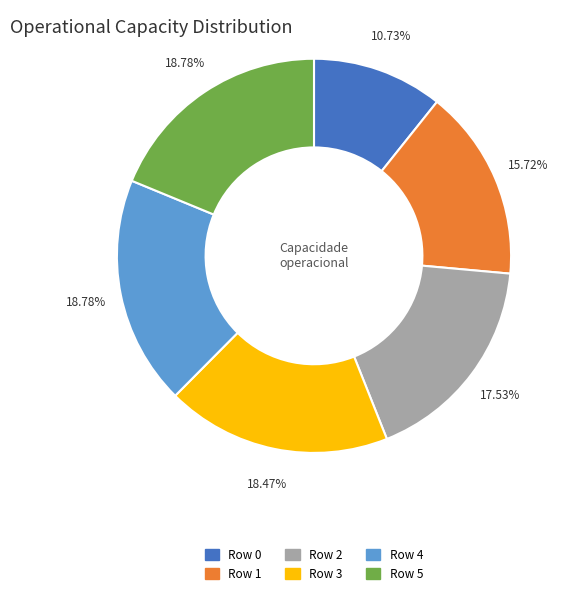

Is there any slice that represents more than half of the pie?

No